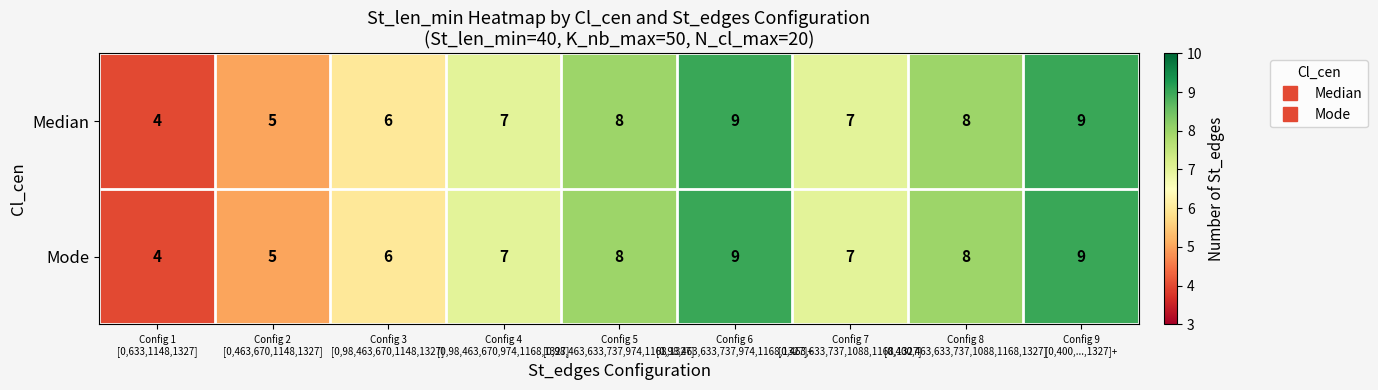

How many Mode values are between 6 and 8?

5